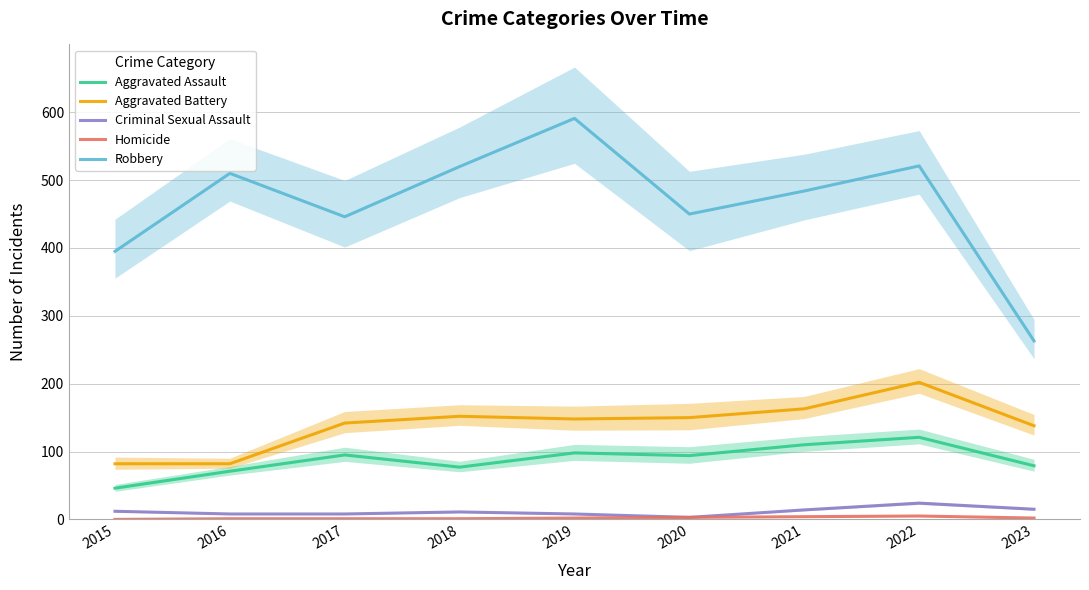

What is the greatest value displayed?

591